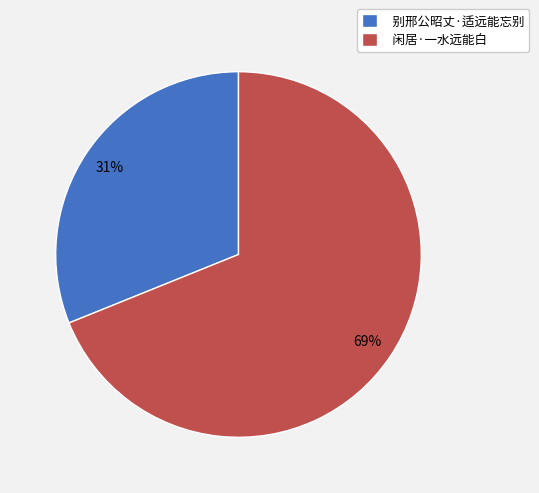

How many slices are in this pie chart?

2